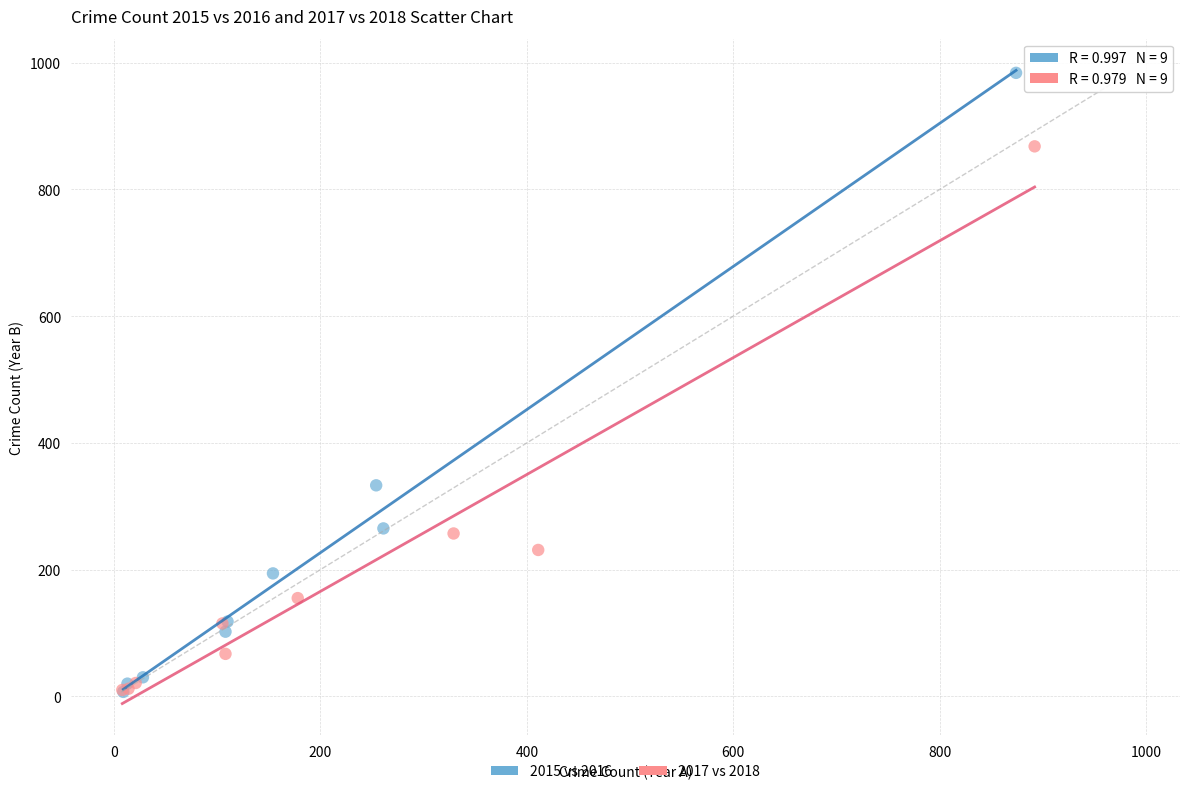

Which series contains the highest Y value?

2015 vs 2016